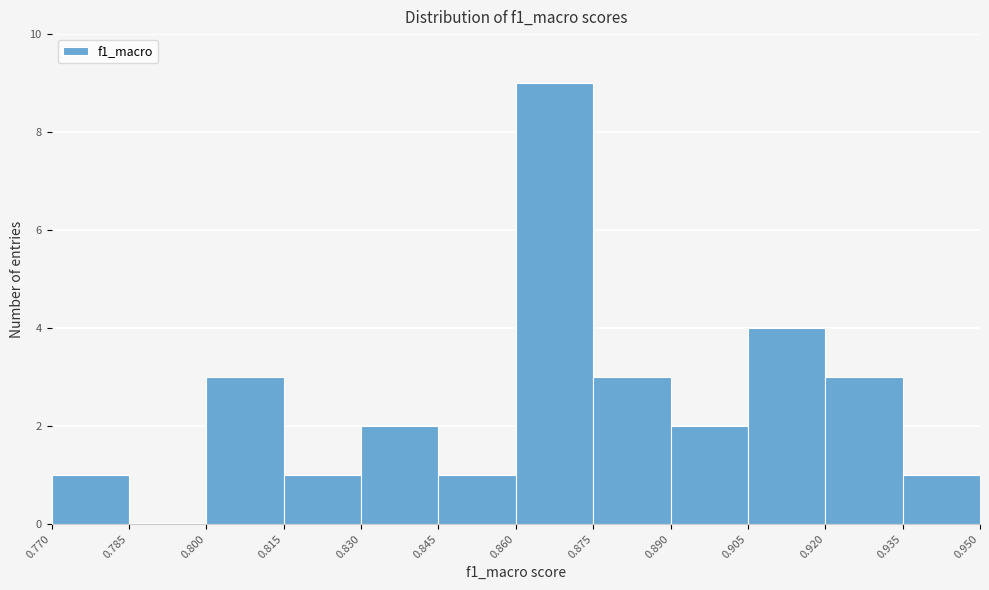

Which range on the x-axis has the tallest bar?

0.860 to 0.875